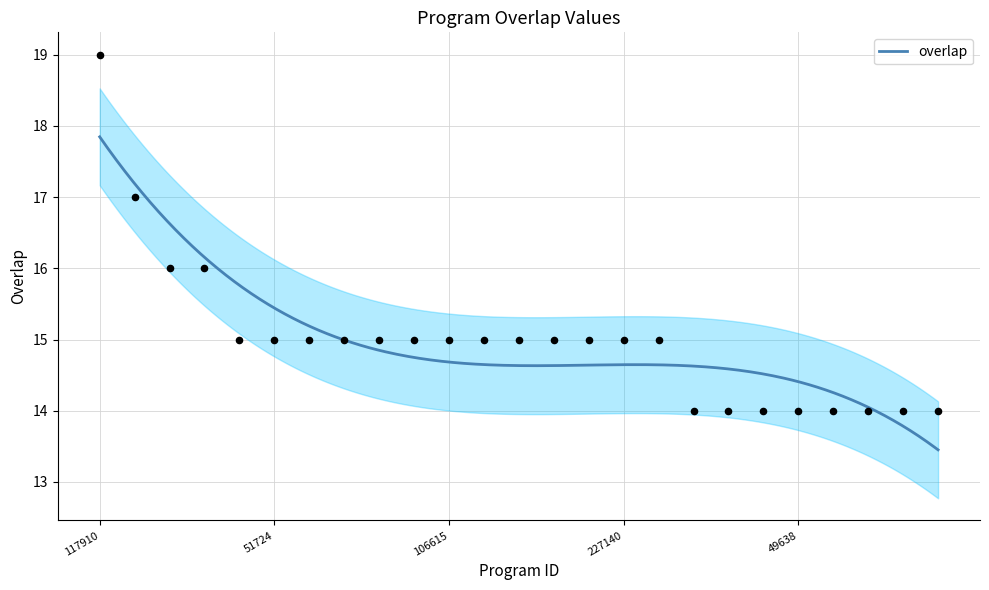

Which has a higher value, 49638 or 106617?

106617